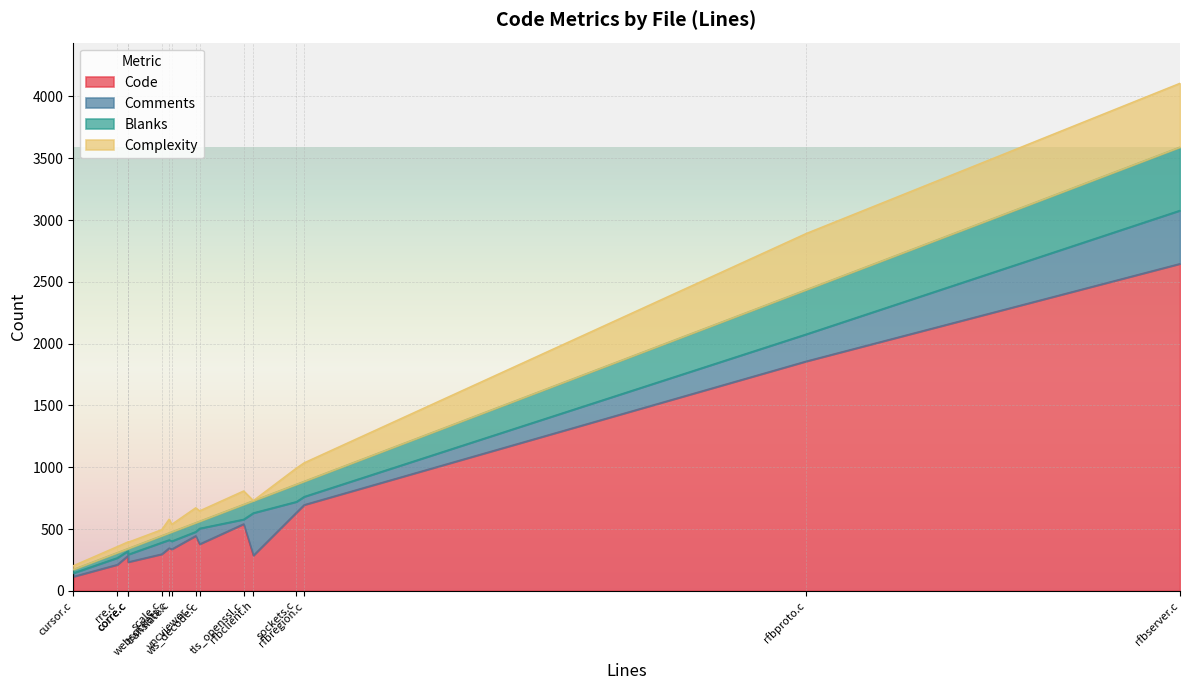

The value of Comments at corre.c is 105. True or false?

False